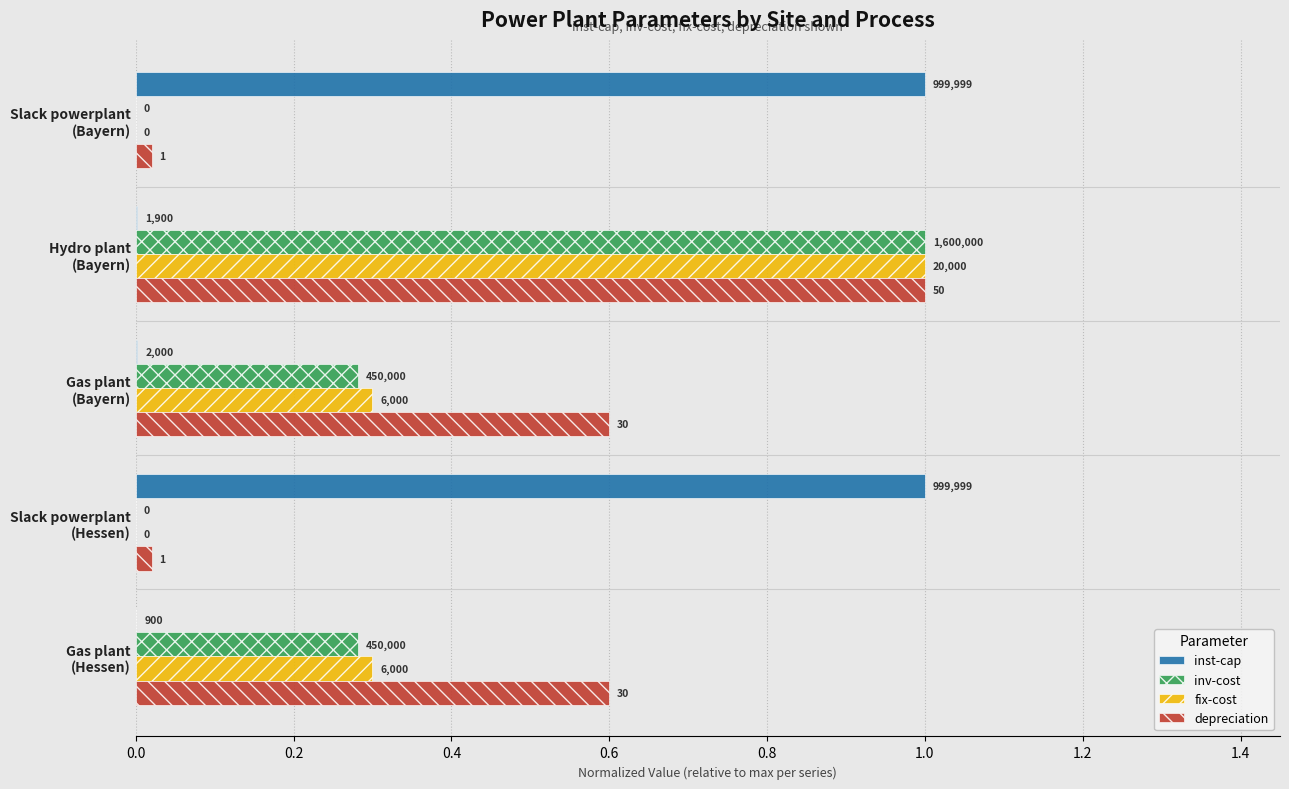

What are all the series names shown in the legend?

inst-cap, inv-cost, fix-cost, depreciation